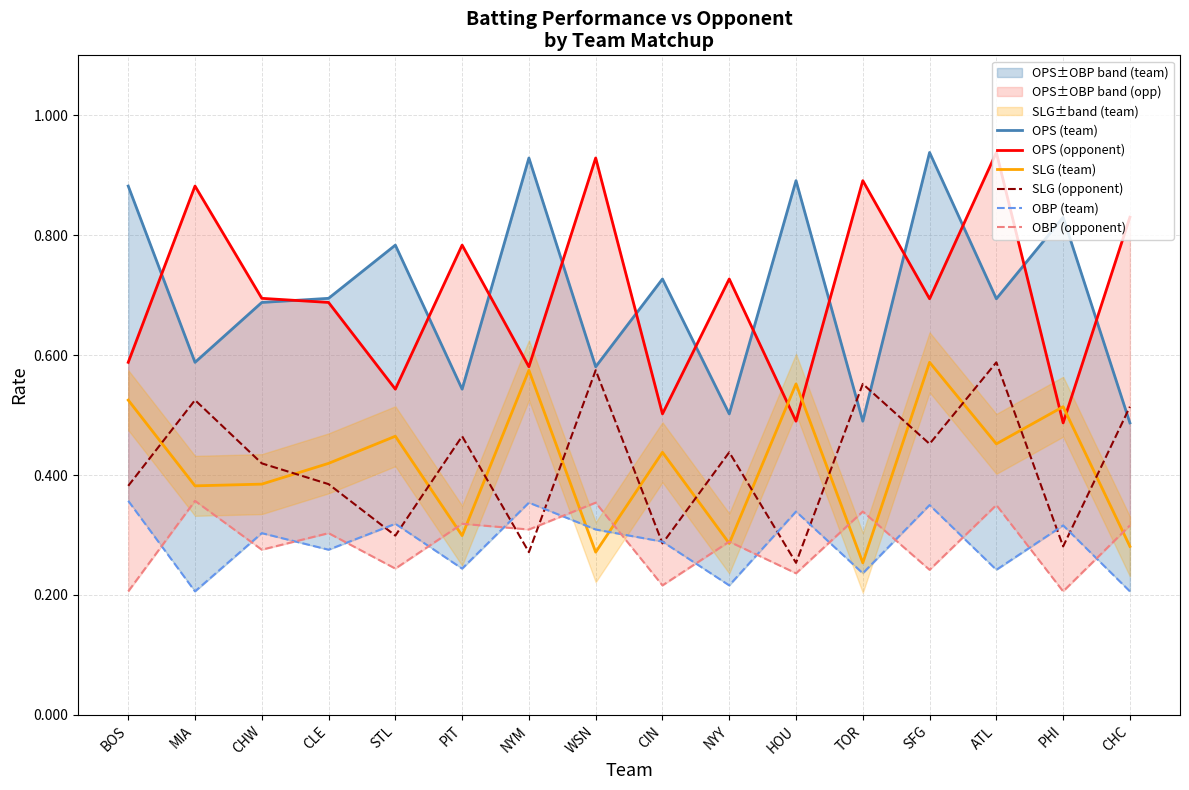

What is the maximum value shown in the chart?

0.9